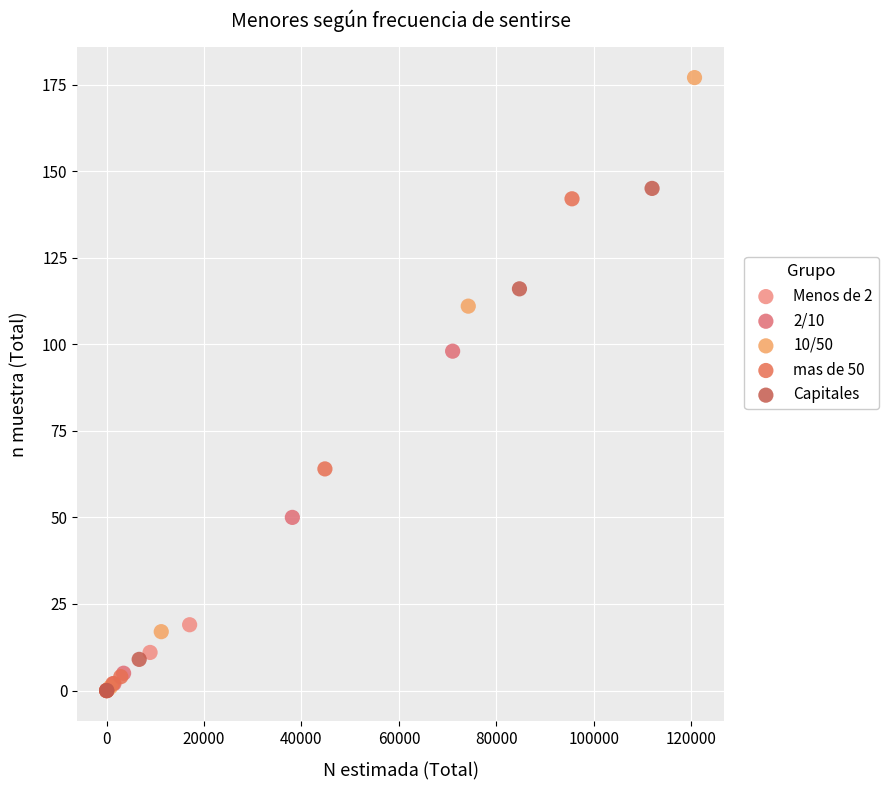

What are all the series names shown in the legend?

Menos de 2, 2/10, 10/50, mas de 50, Capitales